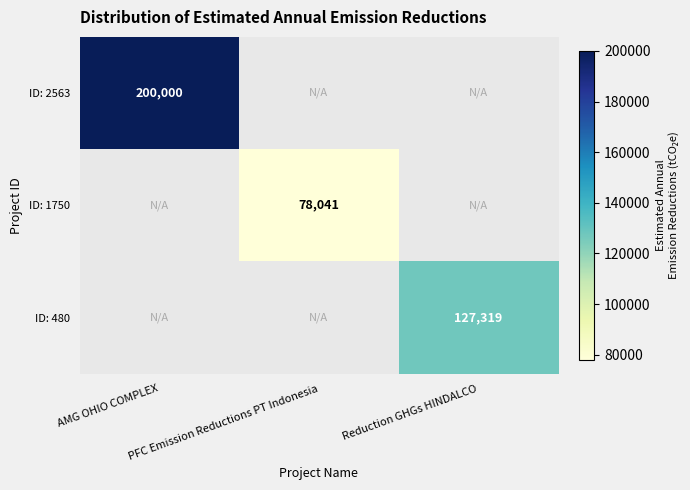

Count the number of categories in the chart.

3